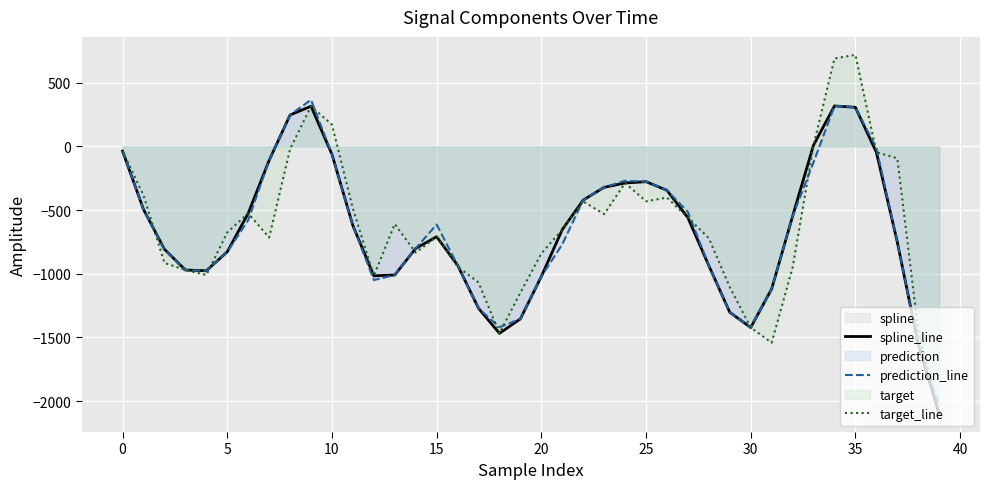

What is the difference between the highest and lowest values at 29?

197.5